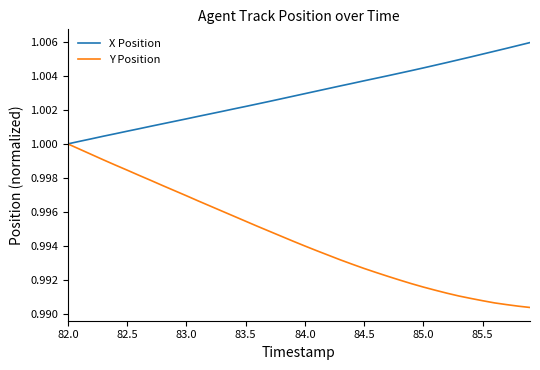

List the series in order of their peak value, highest first.

X Position, Y Position